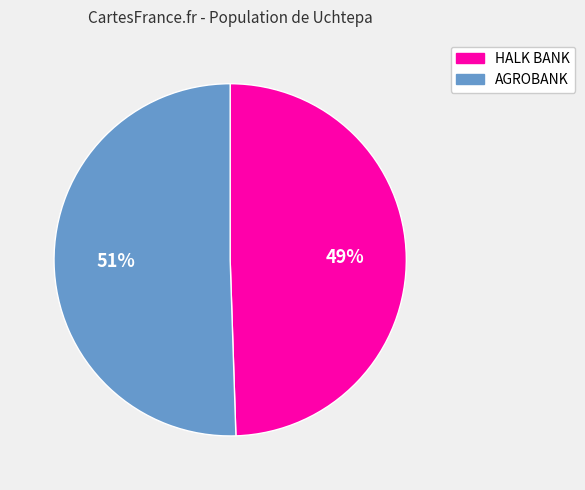

What is the smallest slice in the pie chart?

HALK BANK